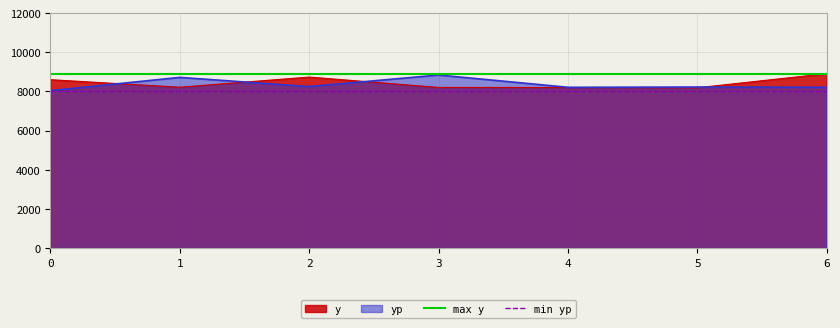

The value of y at 2 is 11606.2. True or false?

False